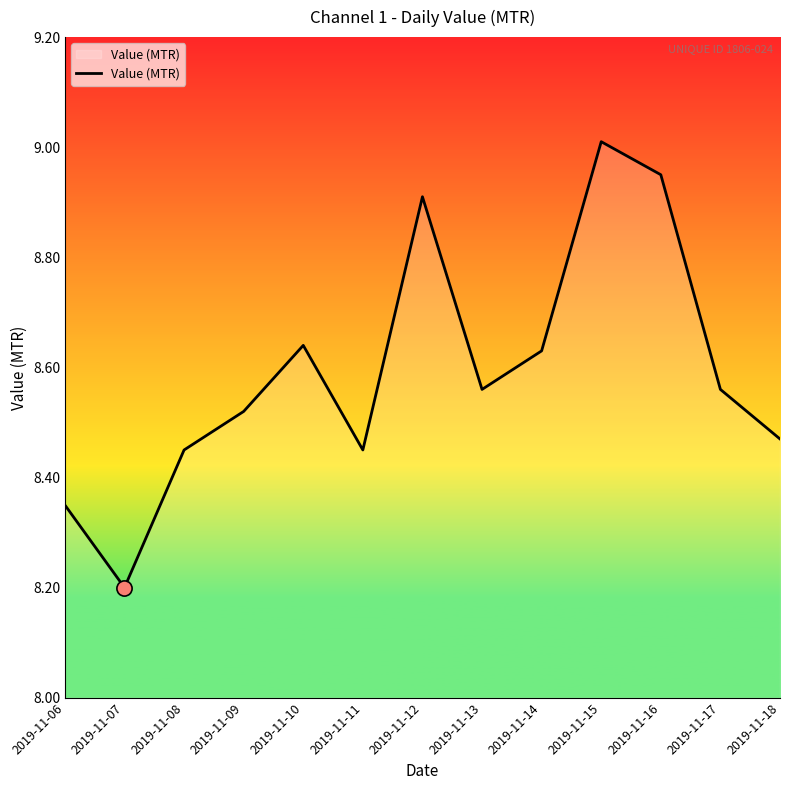

Approximately how many times larger is the value at 2019-11-13 compared to 2019-11-08?

1.0